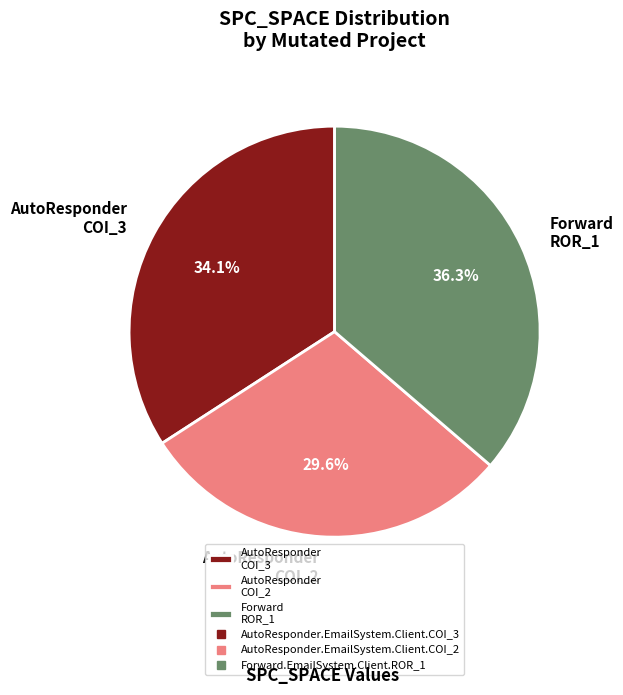

Does any single category account for the majority?

No